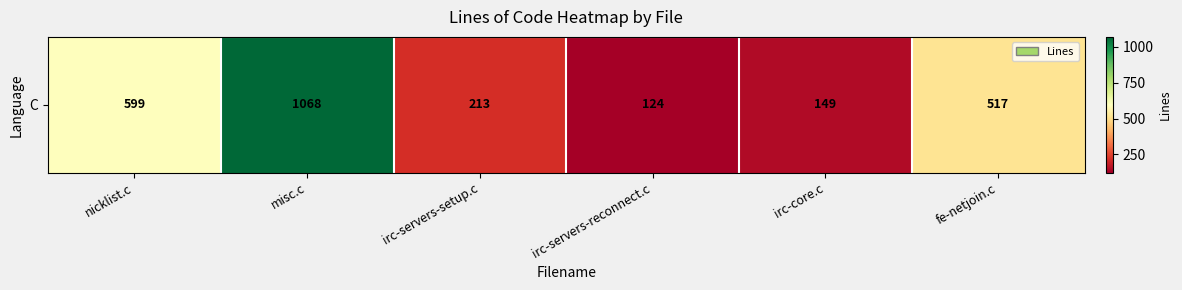

At which category does the chart reach its peak across all series?

misc.c